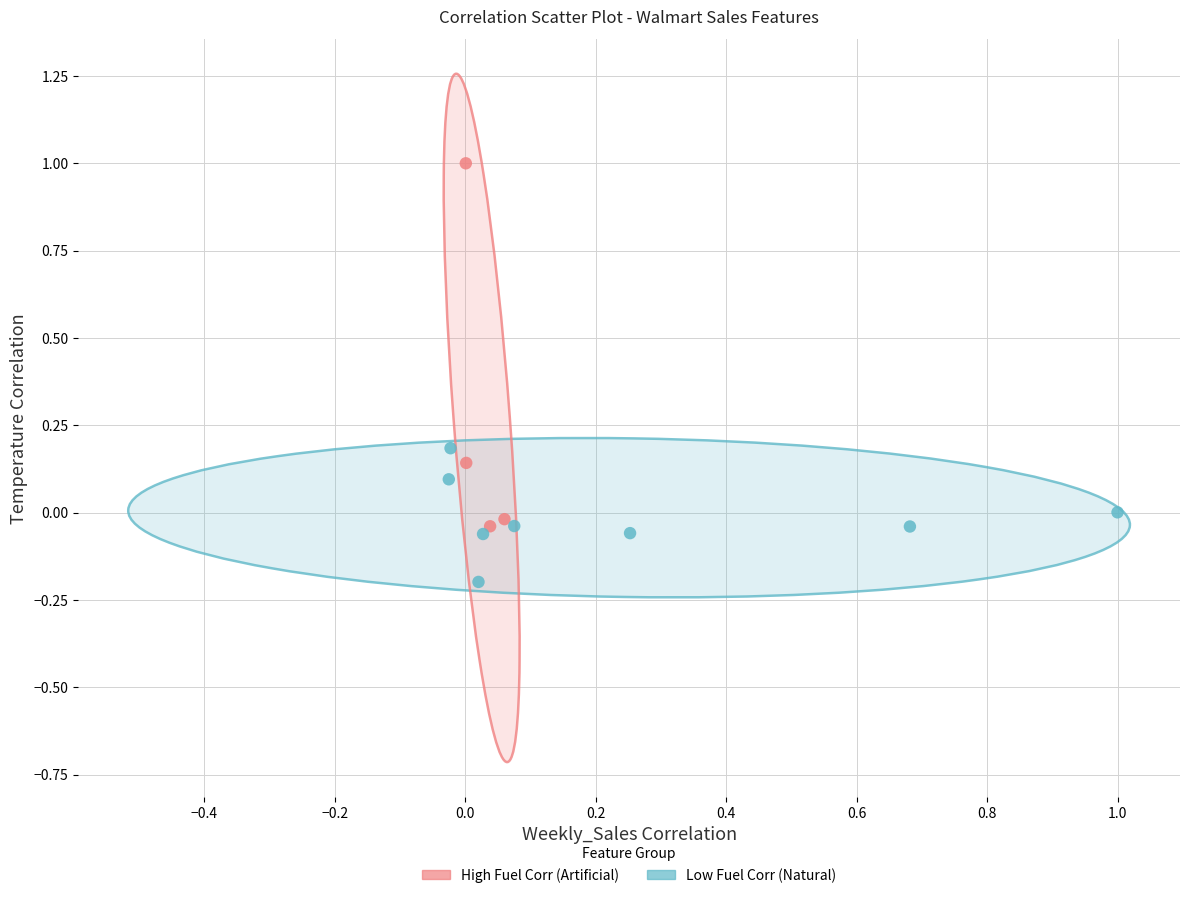

Which series has the largest Y range (max minus min)?

High Fuel Corr (Artificial)